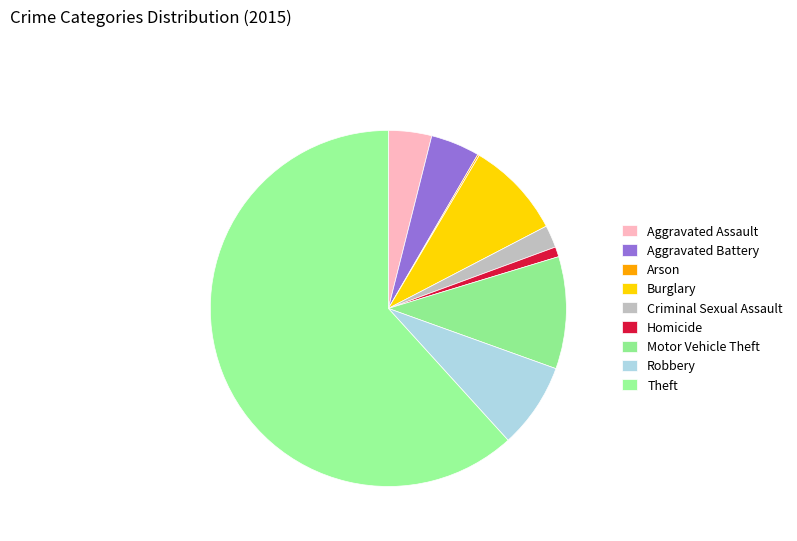

To the nearest percent, what percentage of the pie is Robbery?

8%